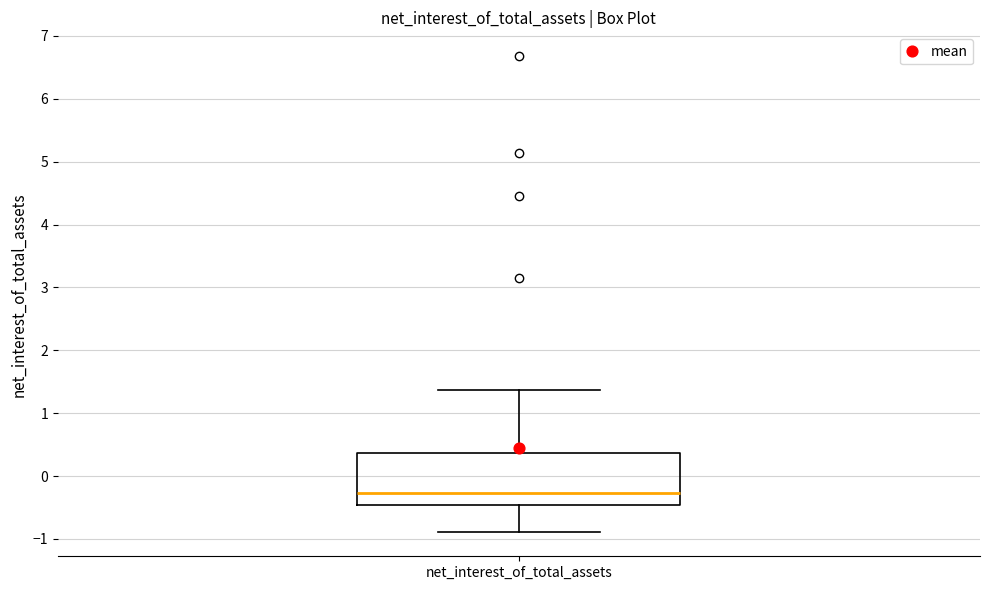

Read this box plot against the y-axis: the position of the median line, the range covered by the box, and the ends of both whiskers. The values are not printed on the chart, so give them approximately, as read against the axis.

median -0.3, box -0.5 to 0.4, whiskers -0.9 to 1.4